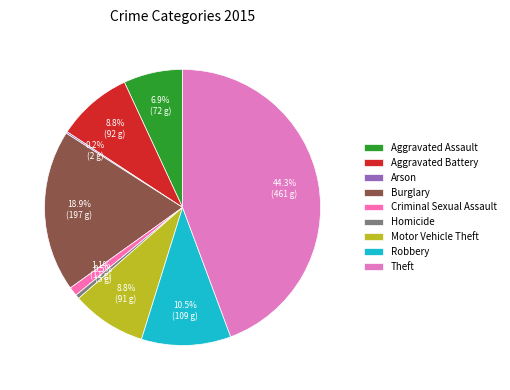

Is there a majority slice in this chart?

No